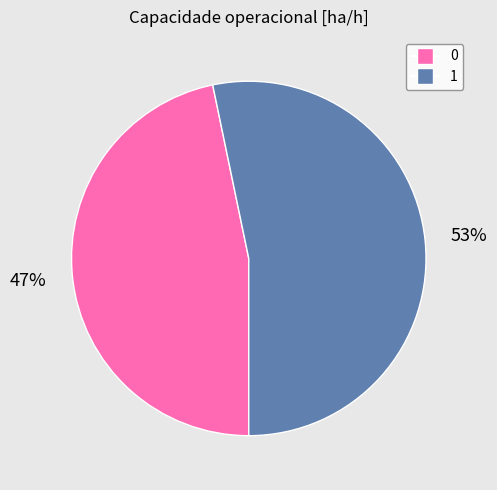

How many slices are in this pie chart?

2